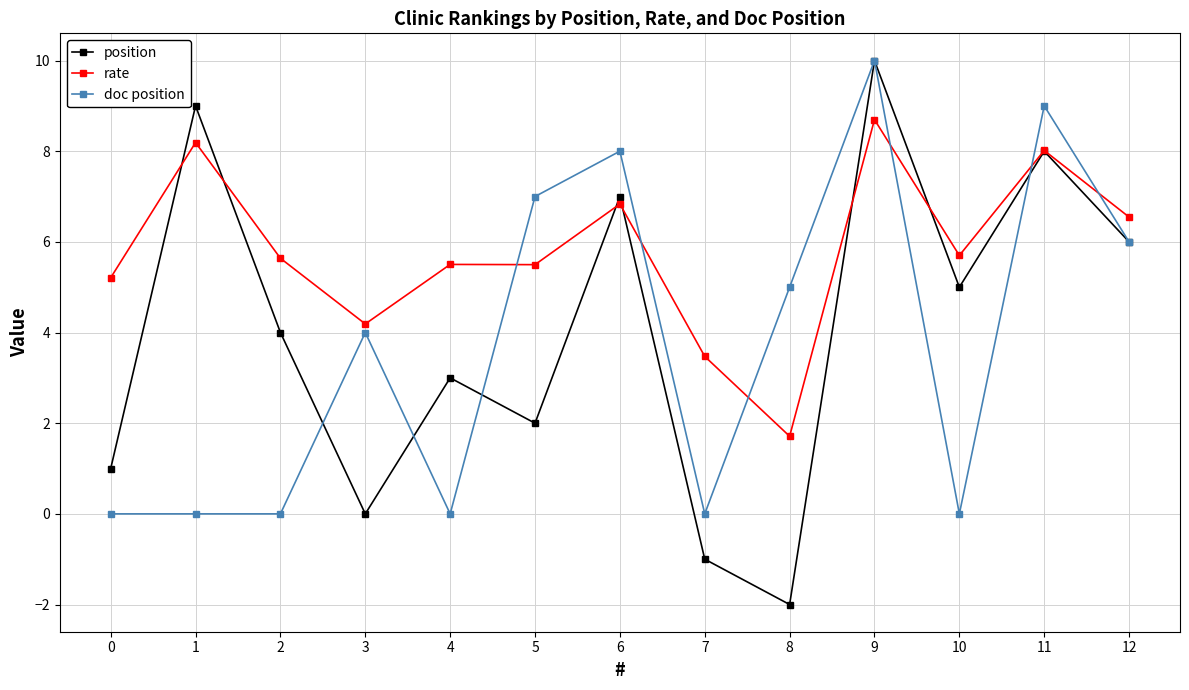

Reading left to right, what are all the values shown in this chart?

position: 0=1.0	1=9.0	2=4.0	3=0.0	4=3.0	5=2.0	6=7.0	7=-1.0	8=-2.0	9=10.0	10=5.0	11=8.0	12=6.0
rate: 0=5.2	1=8.2	2=5.6	3=4.2	4=5.5	5=5.5	6=6.8	7=3.5	8=1.7	9=8.7	10=5.7	11=8.0	12=6.5
doc position: 0=0.0	1=0.0	2=0.0	3=4.0	4=0.0	5=7.0	6=8.0	7=0.0	8=5.0	9=10.0	10=0.0	11=9.0	12=6.0